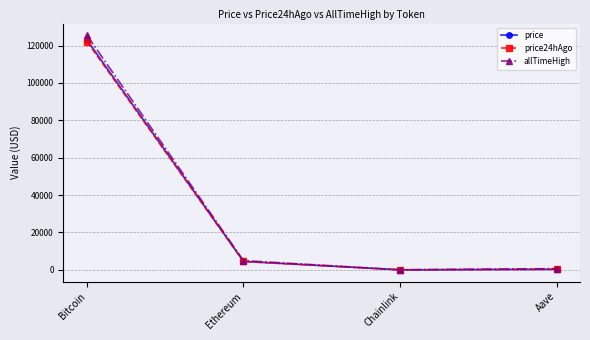

Is it true that price24hAgo equals 185188.6 at Bitcoin?

False